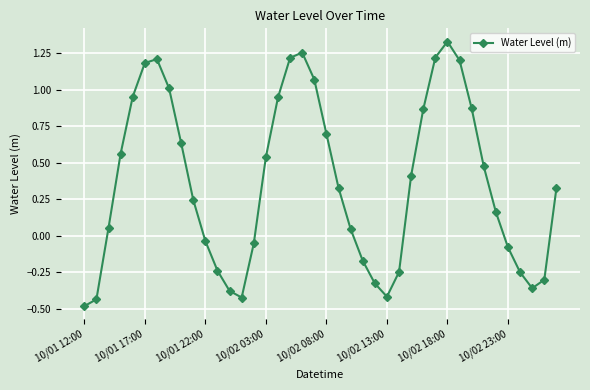

How many interior local peaks (higher than both neighbors) does the data have?

3